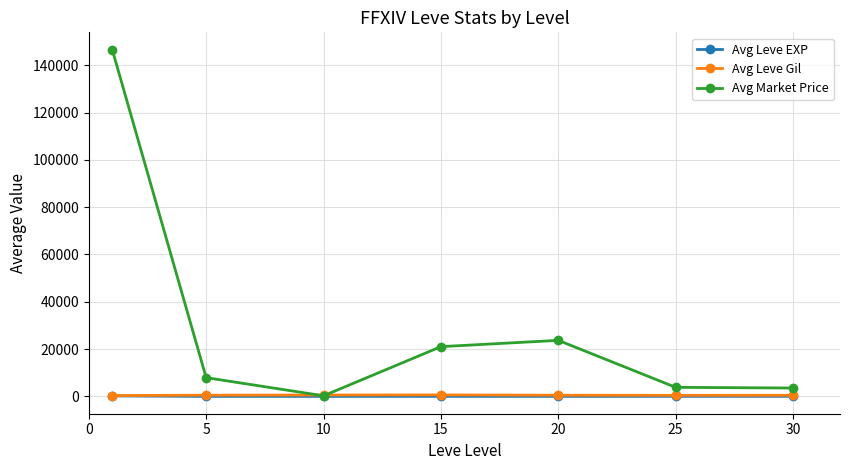

What is the maximum value shown in the chart?

146567.5